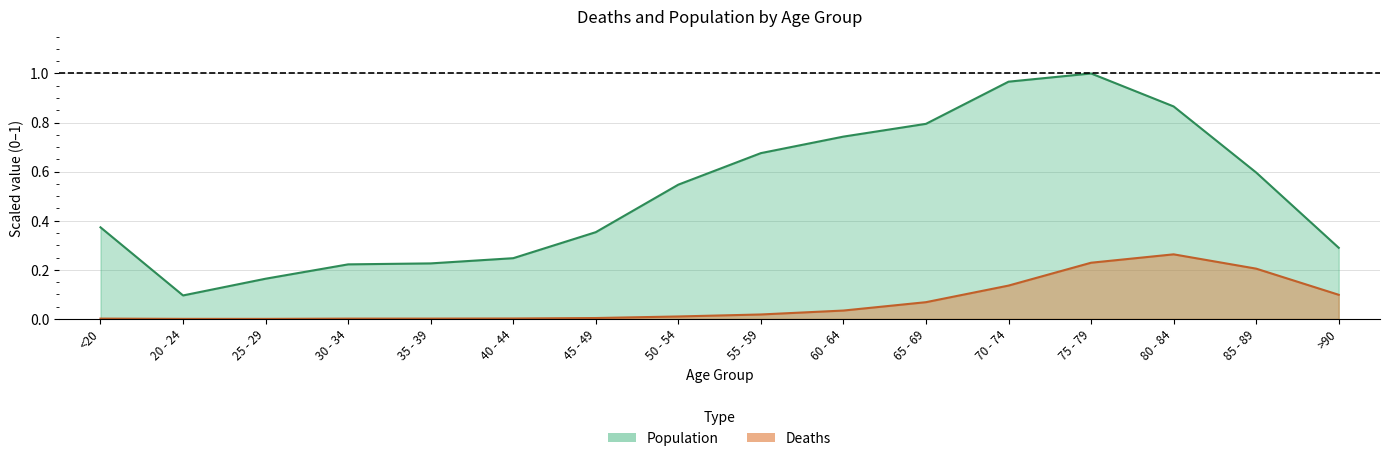

At how many categories does at least one series exceed 0?

16